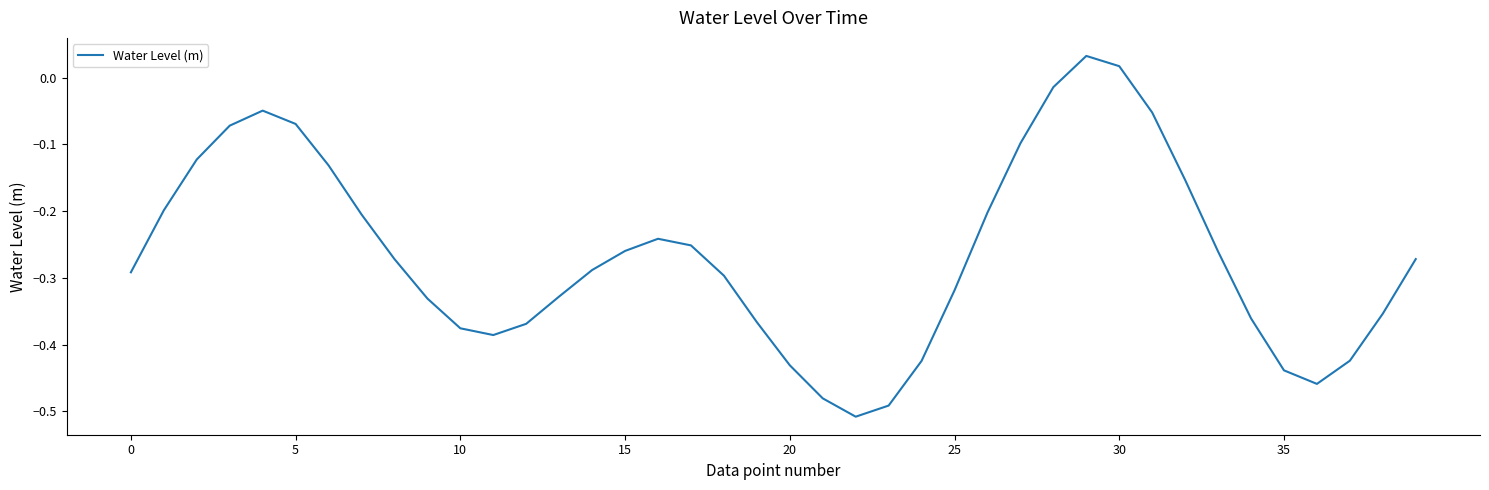

What is the difference between the maximum and minimum values?

0.5